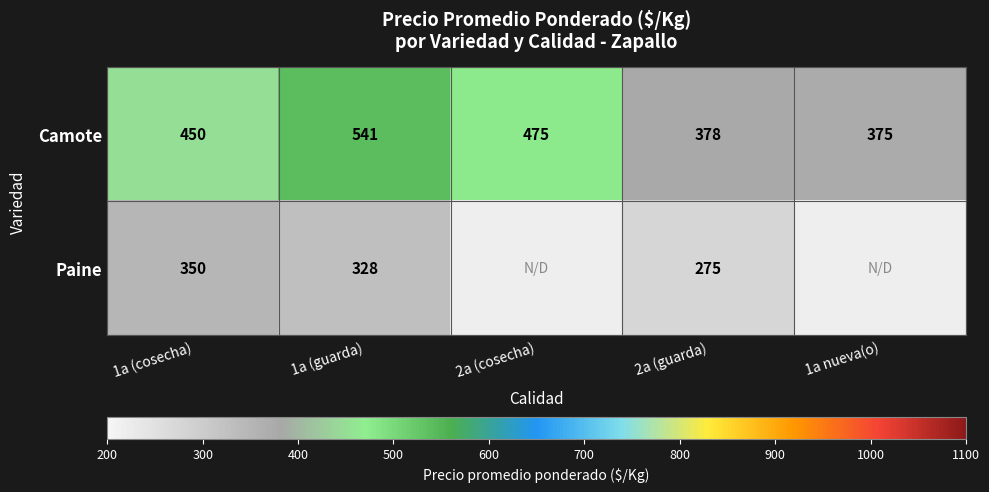

What is the difference between the maximum and second lowest values in the Camote series?

163